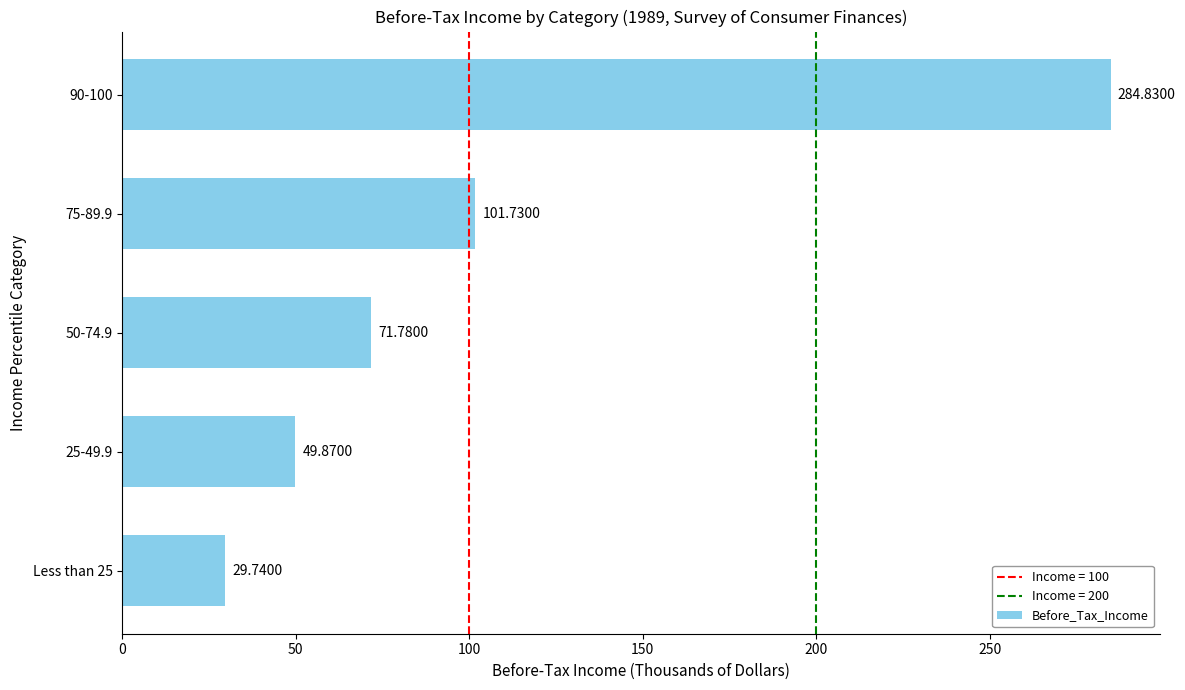

What is the change in value from Less than 25 to 50-74.9?

+42.0